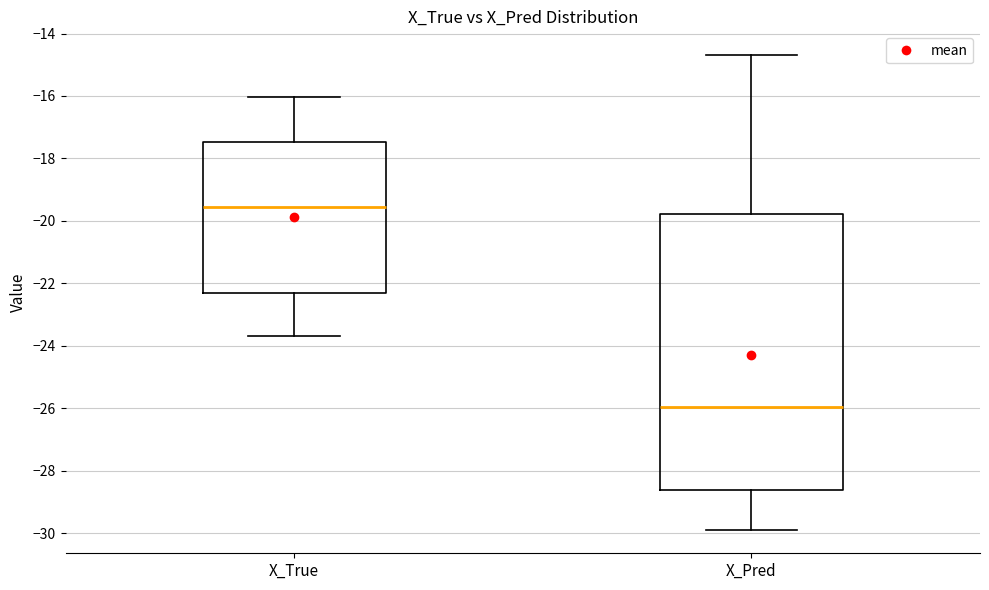

Where does the lower whisker of the box for X_Pred end on the y-axis? The values are not printed on the chart, so give them approximately, as read against the axis.

-29.8